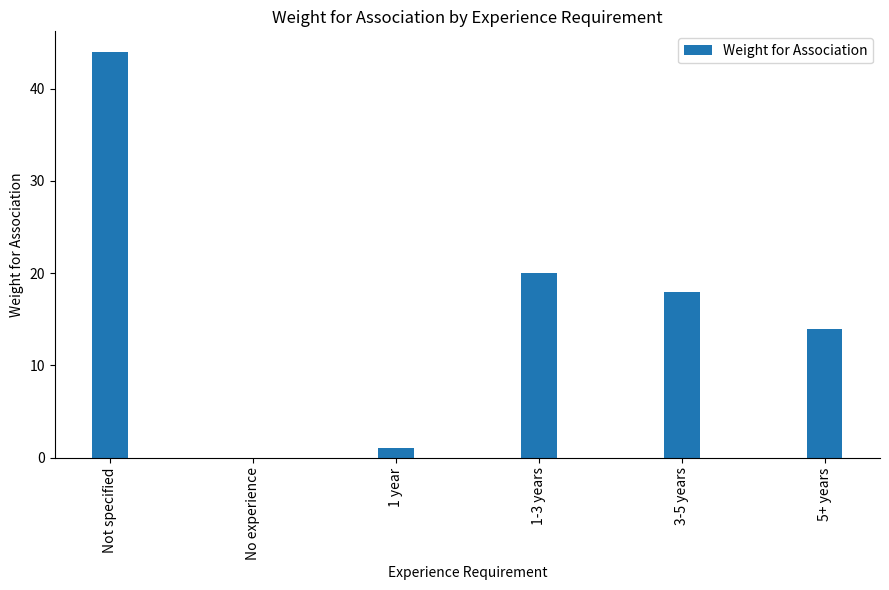

The value at No experience is -15. True or false?

False